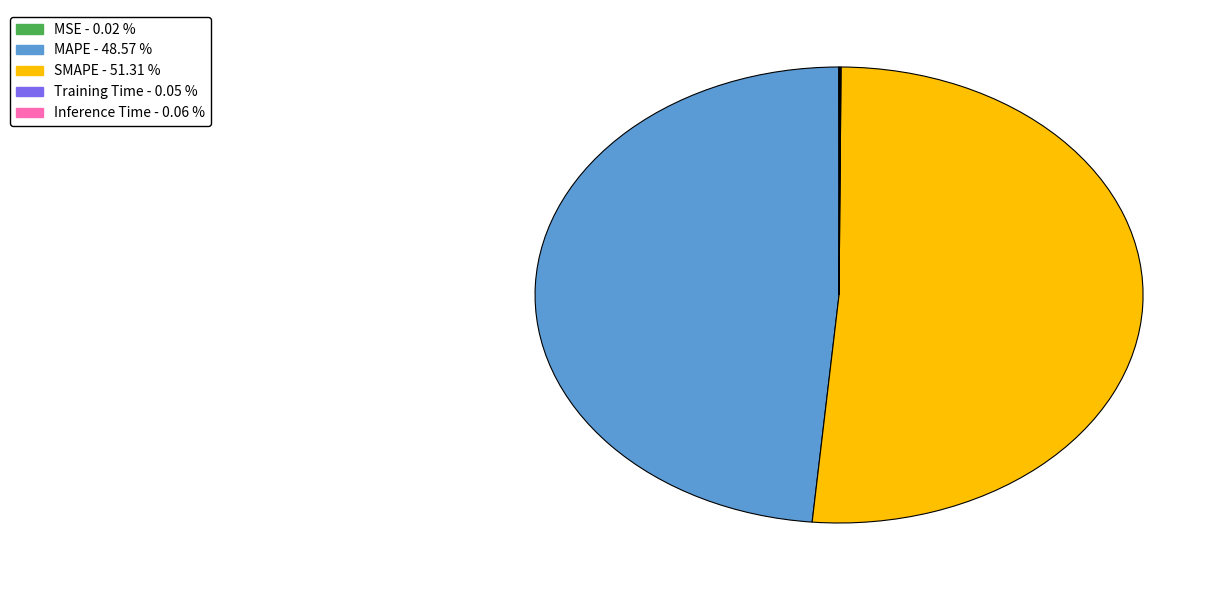

Which slice represents more than half of the pie?

SMAPE